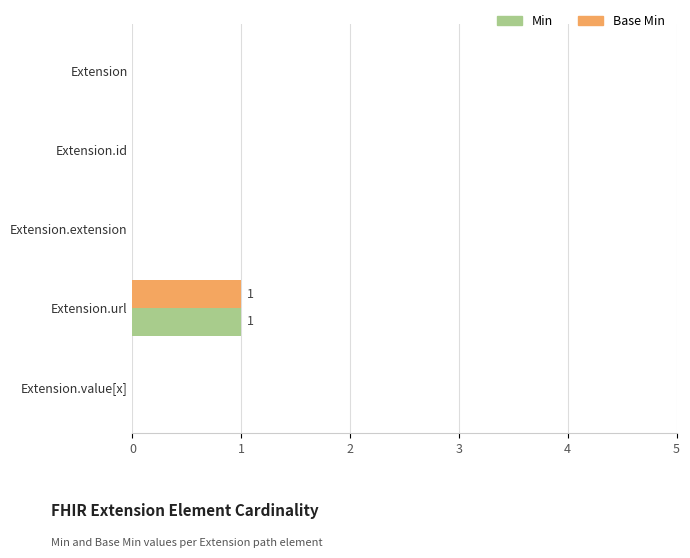

Which category has the highest value in the Base Min series?

Extension.url